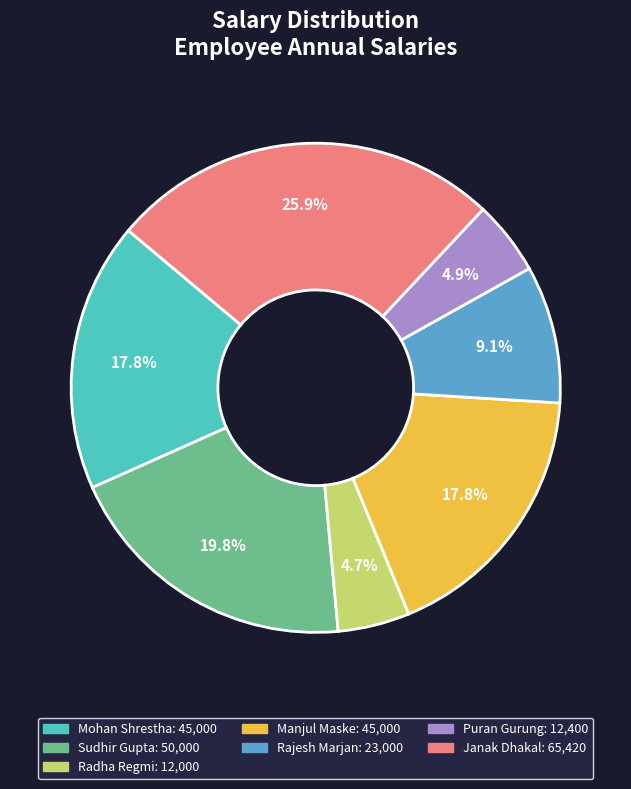

Which category has the biggest portion of the pie?

Janak Dhakal